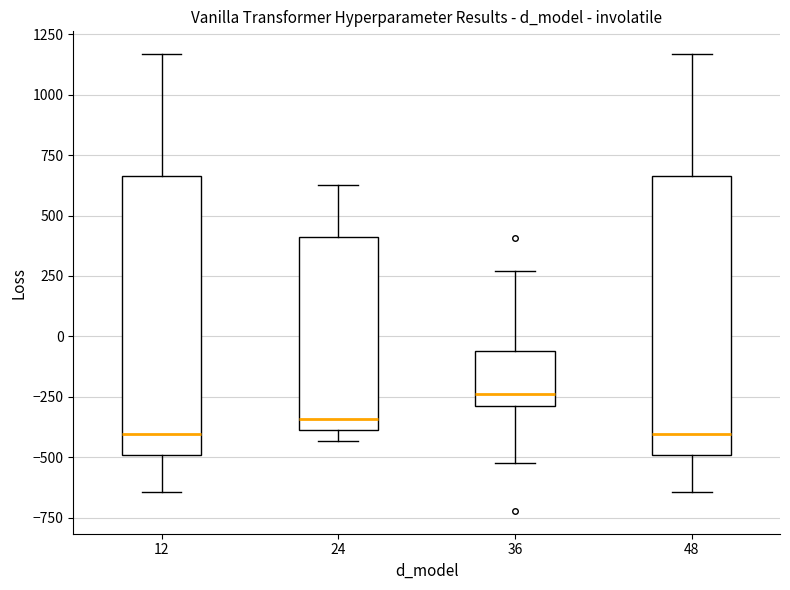

Where does the upper whisker of the box at x = 36 end on the y-axis? The values are not printed on the chart, so give them approximately, as read against the axis.

250